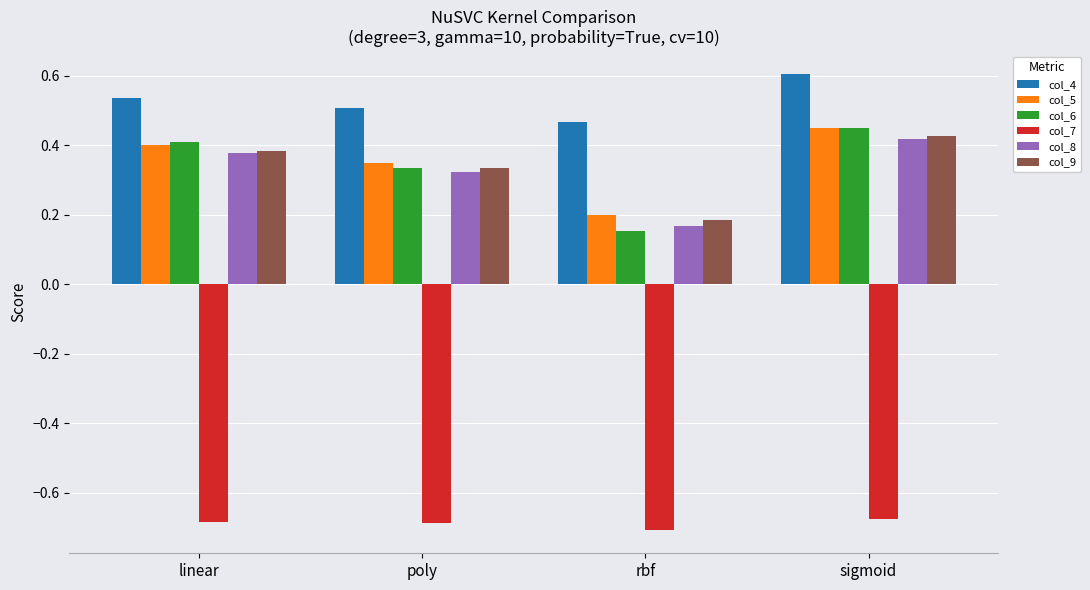

True or false: col_6 has a value of 0.4 at linear.

True